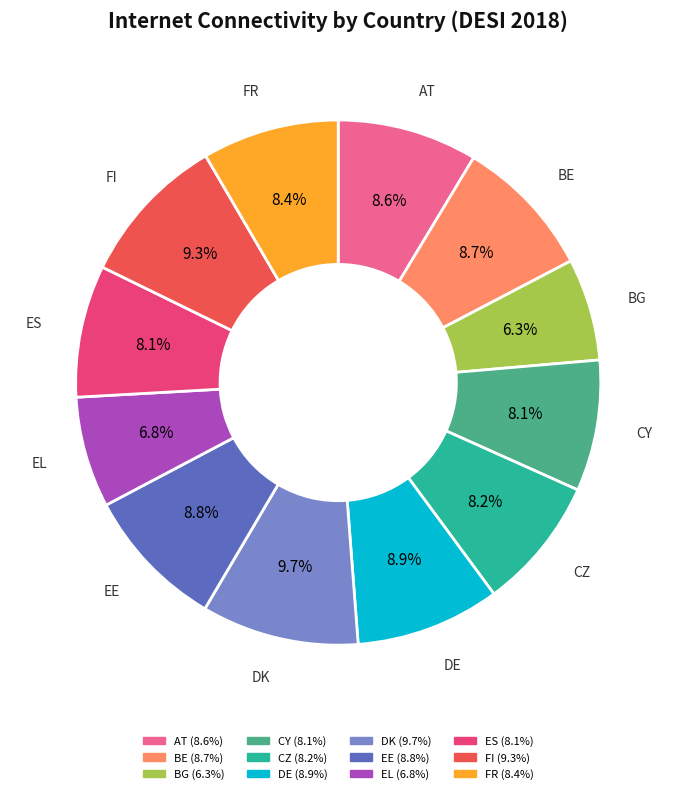

Does BE represent more than half of the total?

No